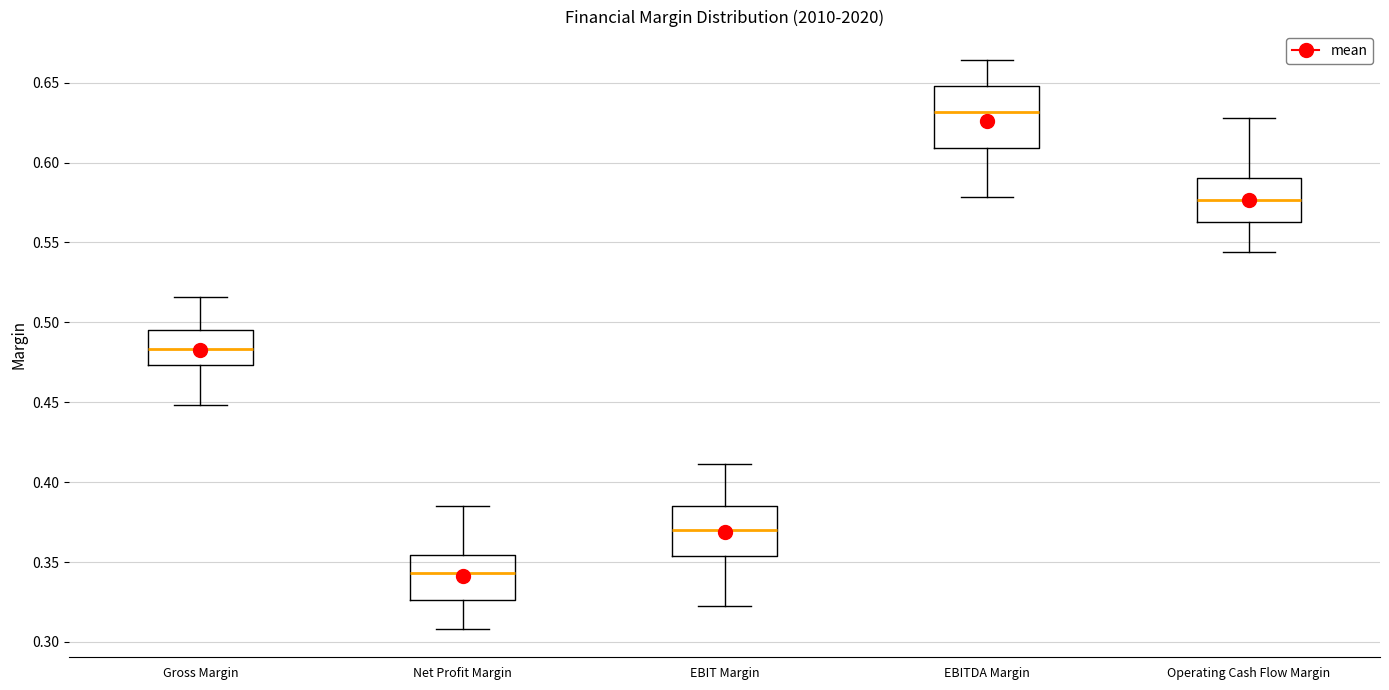

Reading left to right, transcribe this box plot: for each box, give where its median line is, the range the box spans, and where its two whiskers end, as read against the y-axis. The values are not printed on the chart, so give them approximately, as read against the axis.

Gross Margin: median 0.485, box 0.475 to 0.495, whiskers 0.450 to 0.515
Net Profit Margin: median 0.345, box 0.325 to 0.355, whiskers 0.310 to 0.385
EBIT Margin: median 0.370, box 0.355 to 0.385, whiskers 0.325 to 0.410
EBITDA Margin: median 0.630, box 0.610 to 0.650, whiskers 0.580 to 0.665
Operating Cash Flow Margin: median 0.575, box 0.565 to 0.590, whiskers 0.545 to 0.630